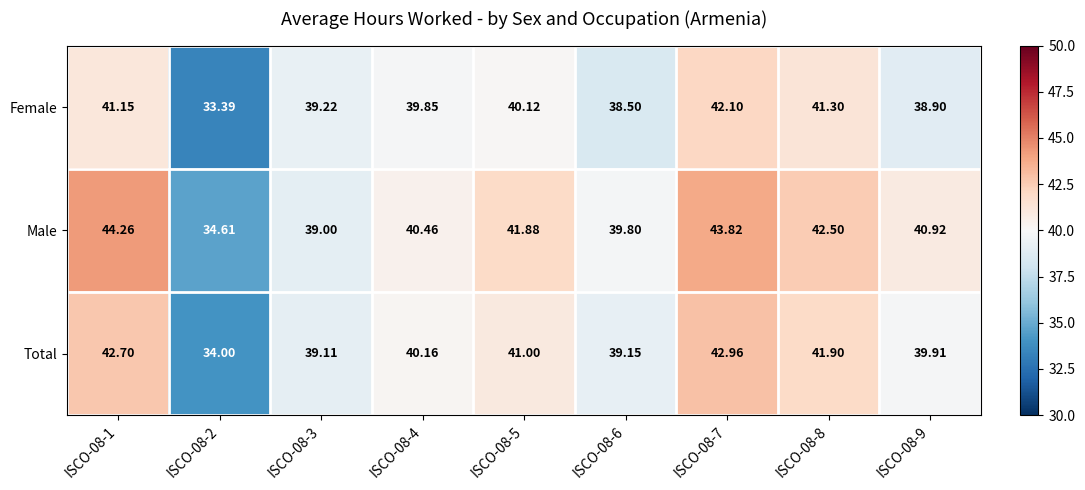

Which series has the largest range (max minus min)?

Male